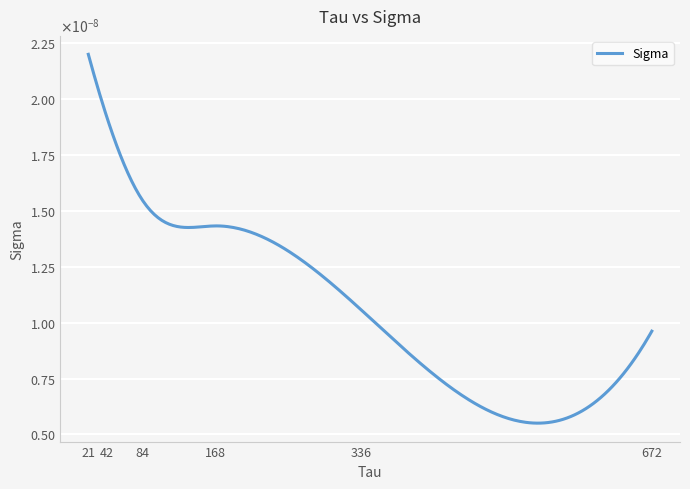

True or false: there are more than 2 points higher than both neighbors.

False